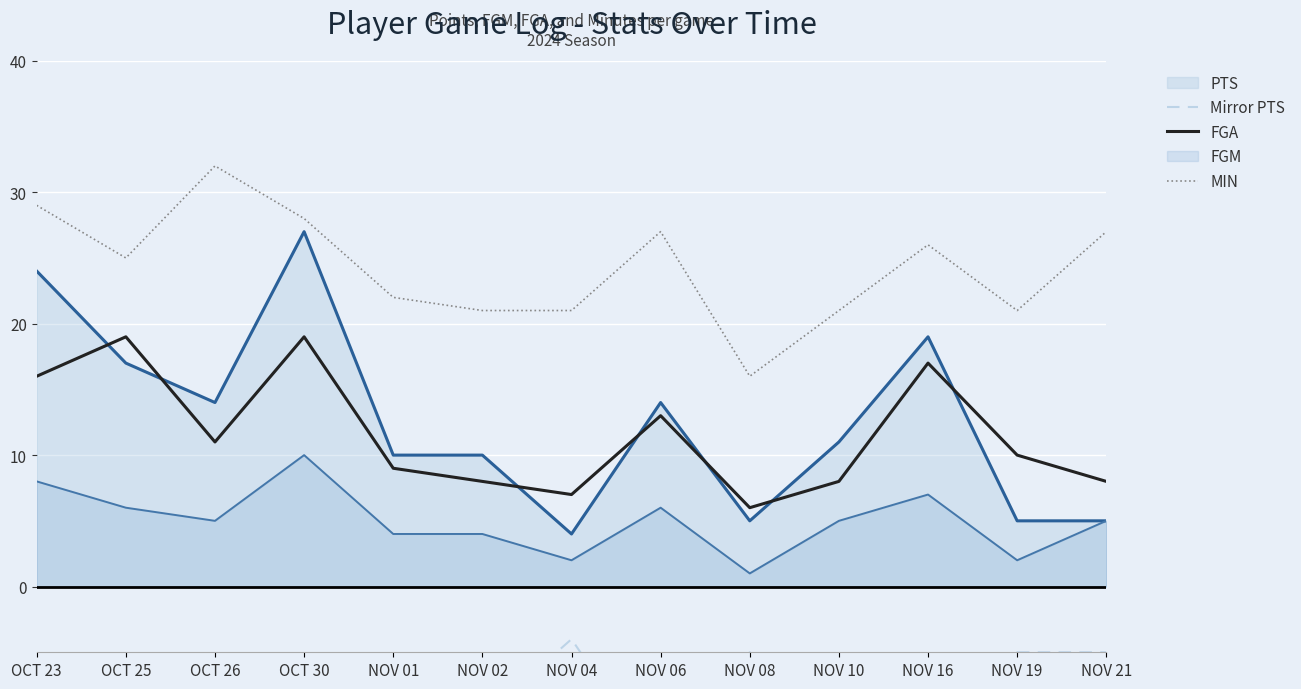

What is the approximate value of FGA at NOV 02, to the nearest 5?

10